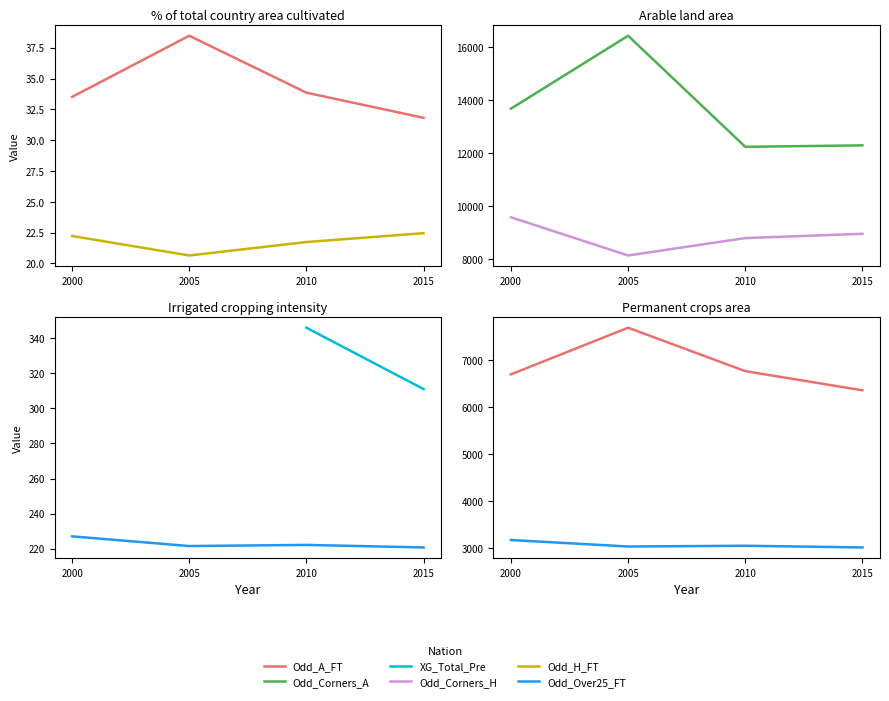

True or false: XG_Total_Pre and Odd_H_FT cross at least once.

False